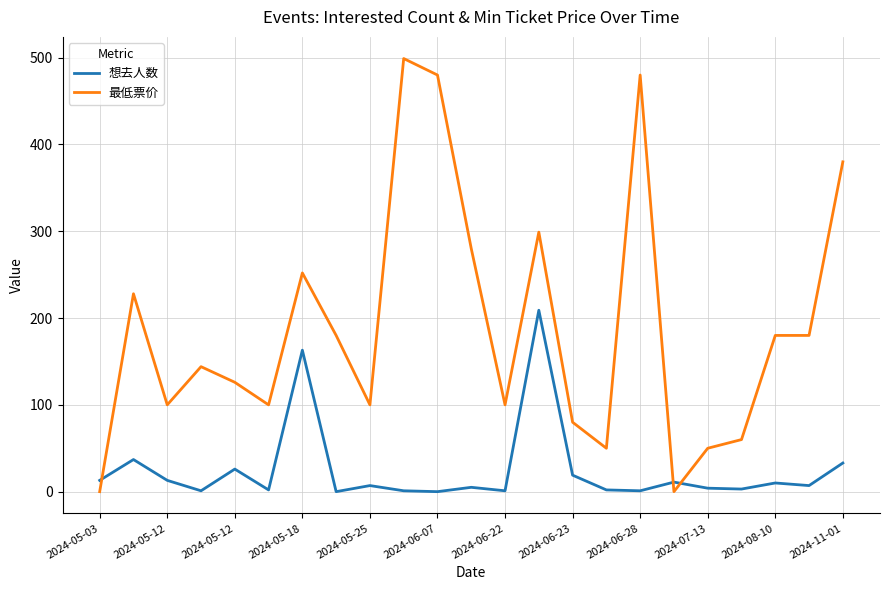

Count the number of categories in the chart.

23